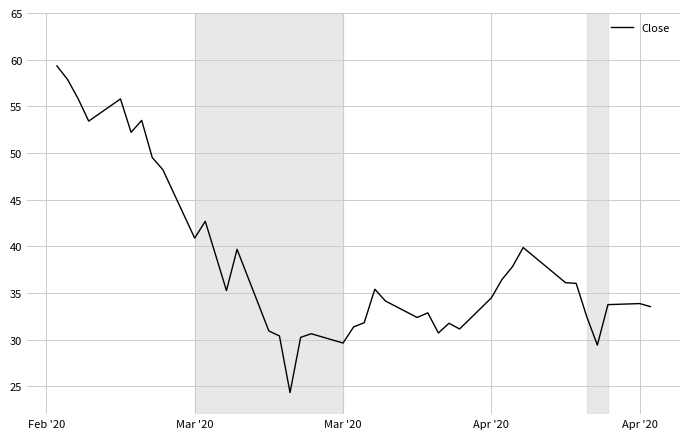

What is the smallest value displayed?

24.3